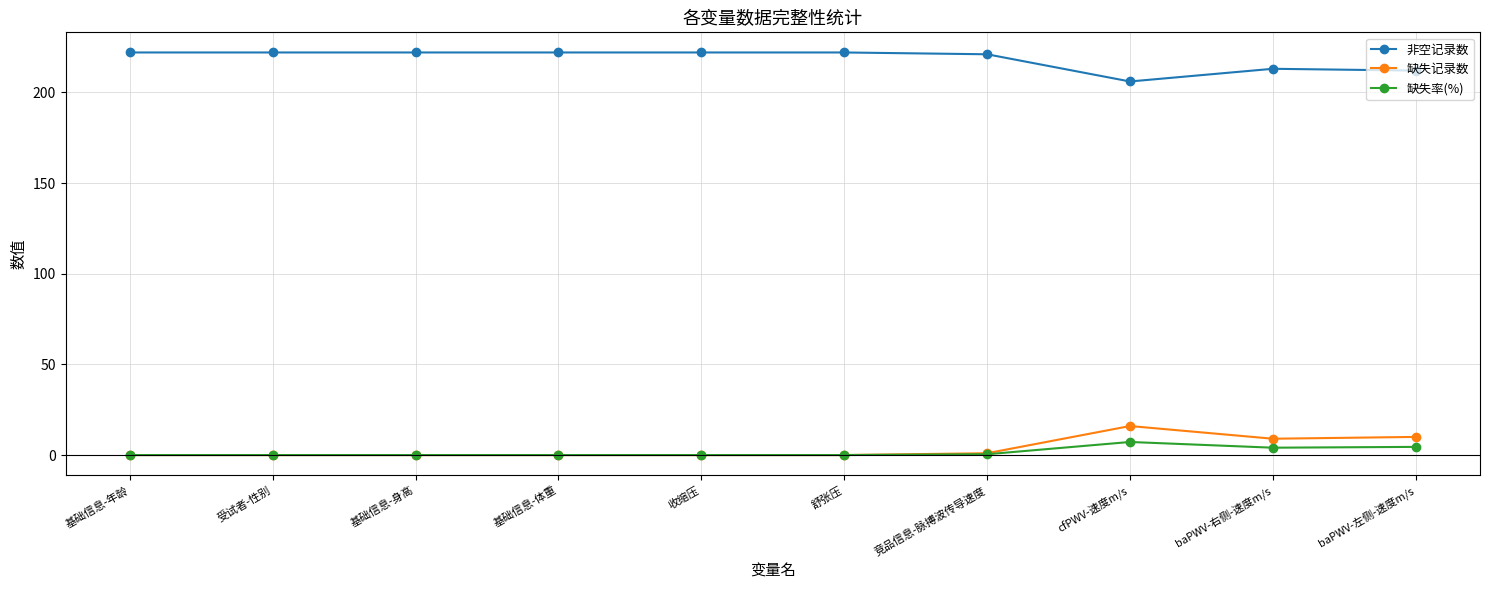

What is the label of the 5th point from the left?

收缩压